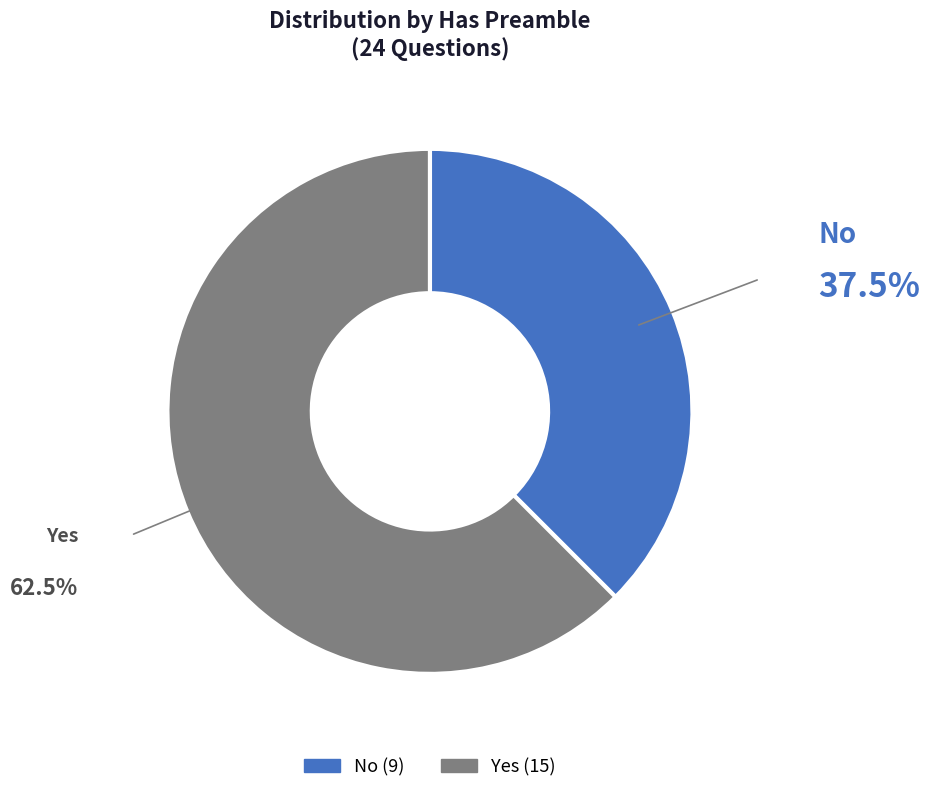

Which category has the biggest portion of the pie?

Yes